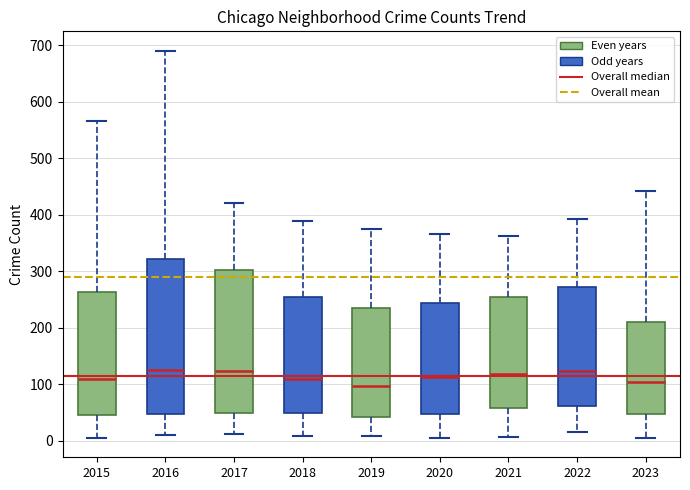

Comparing the boxes themselves (not the whiskers), which one is the tallest?

2016